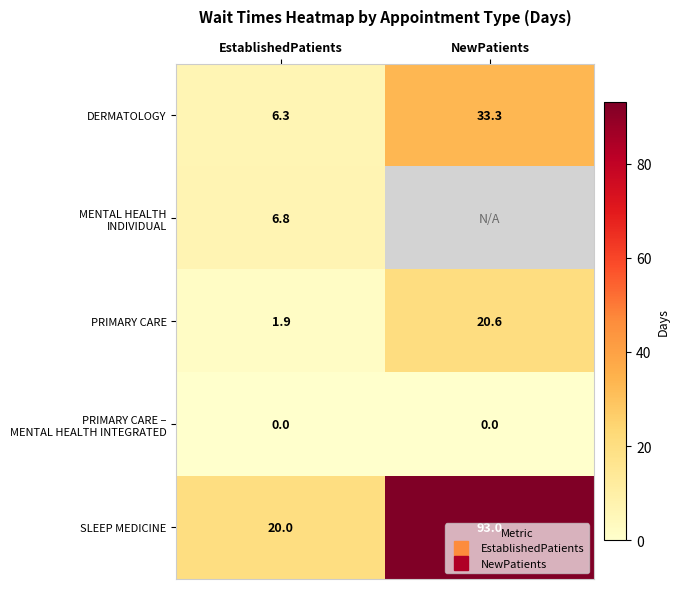

What is the lowest value of the PRIMARY CARE series?

1.9